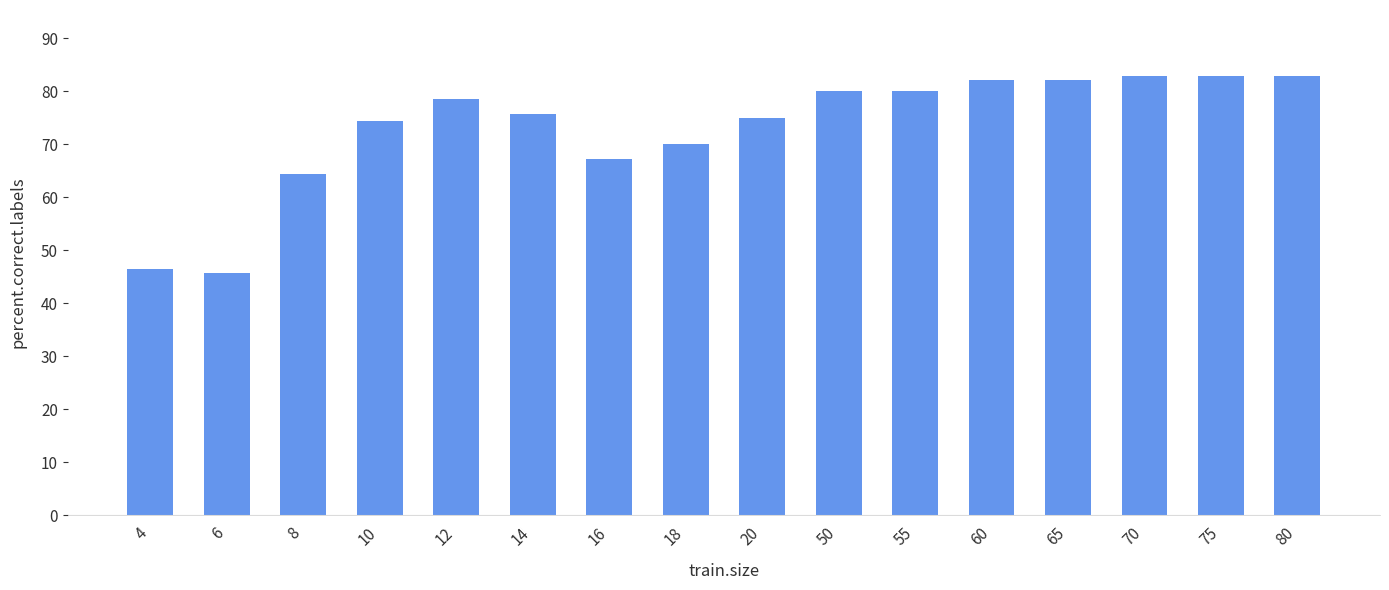

Reading left to right, extract all data points from this chart.

4=46.4	6=45.7	8=64.3	10=74.3	12=78.6	14=75.7	16=67.1	18=70.0	20=75.0	50=80.0	55=80.0	60=82.1	65=82.1	70=82.9	75=82.9	80=82.9